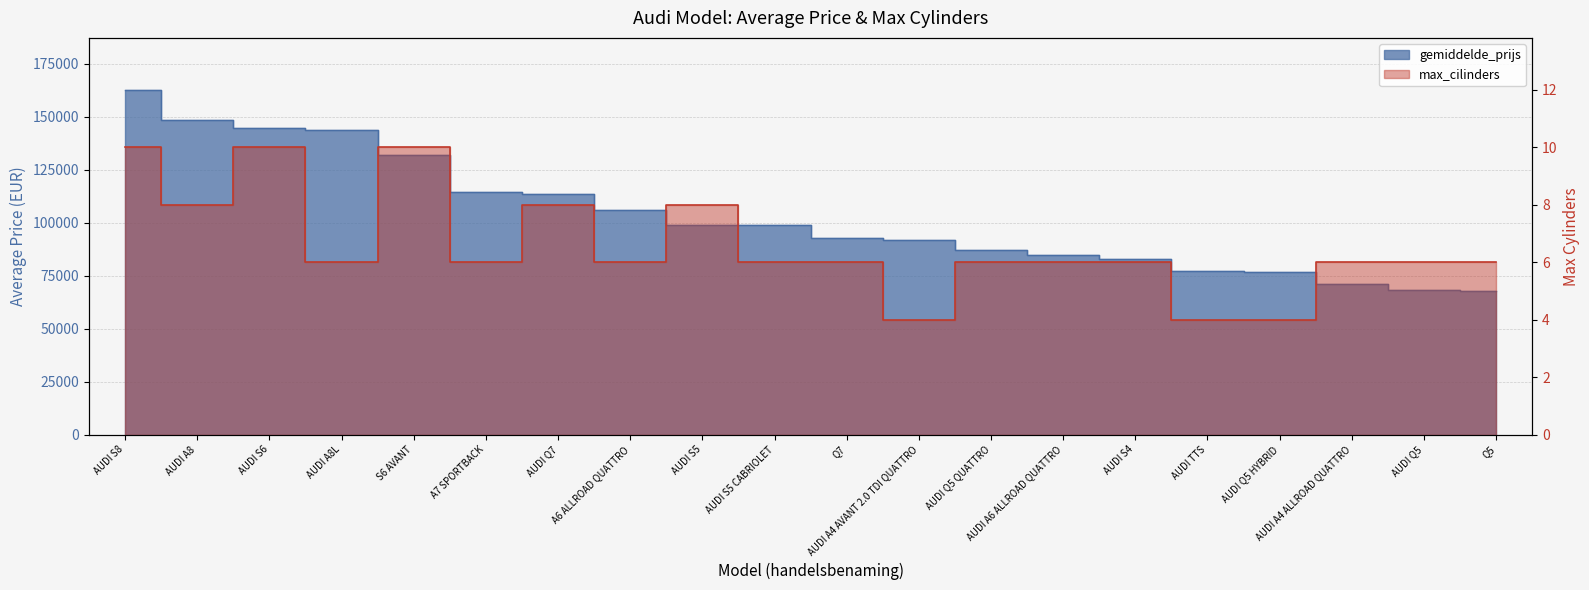

True or false: max_cilinders has a value of 81380.5 at AUDI A6 ALLROAD QUATTRO.

True